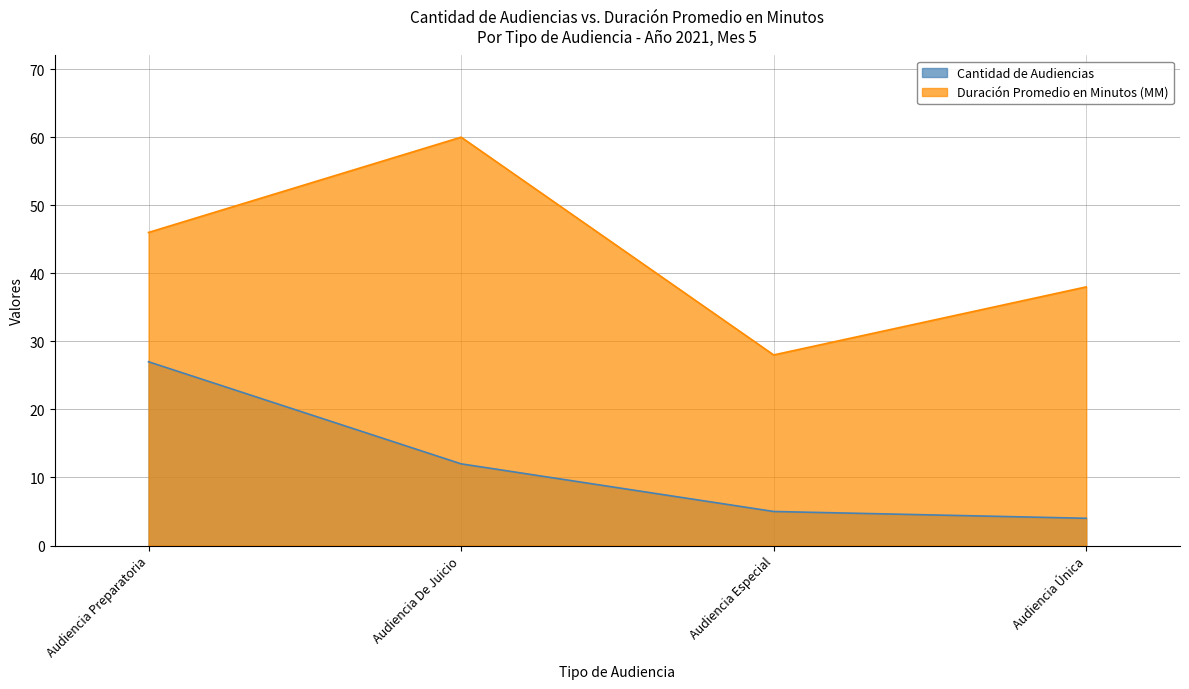

Does the chart display data point markers on the line(s)?

No